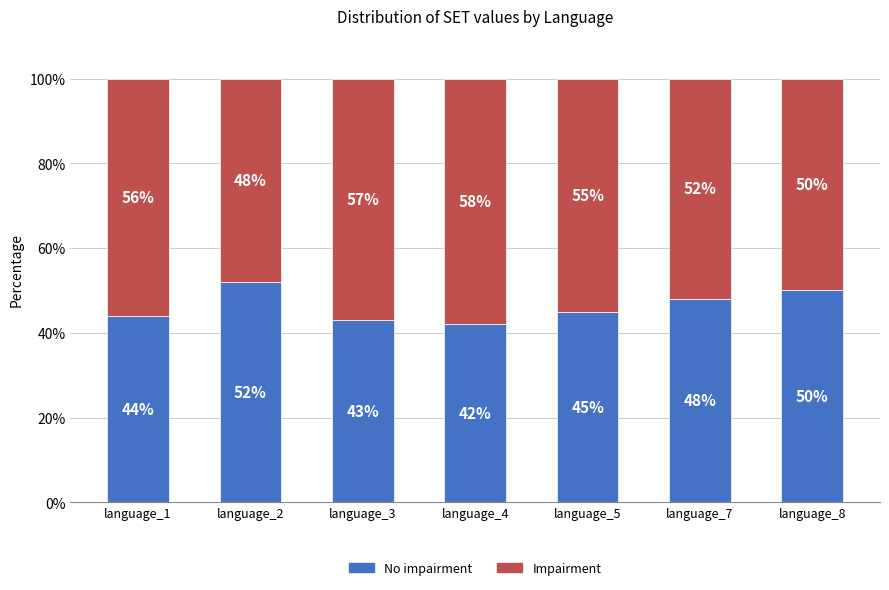

What is the total value across all series at language_4?

100